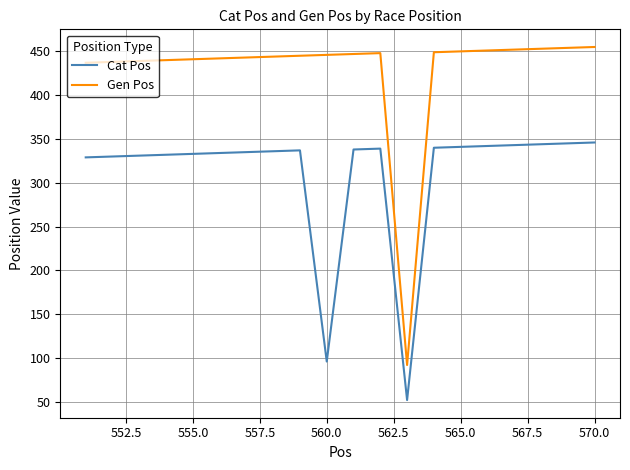

In Gen Pos, how many points are lower than both neighbors (excluding endpoints)?

1